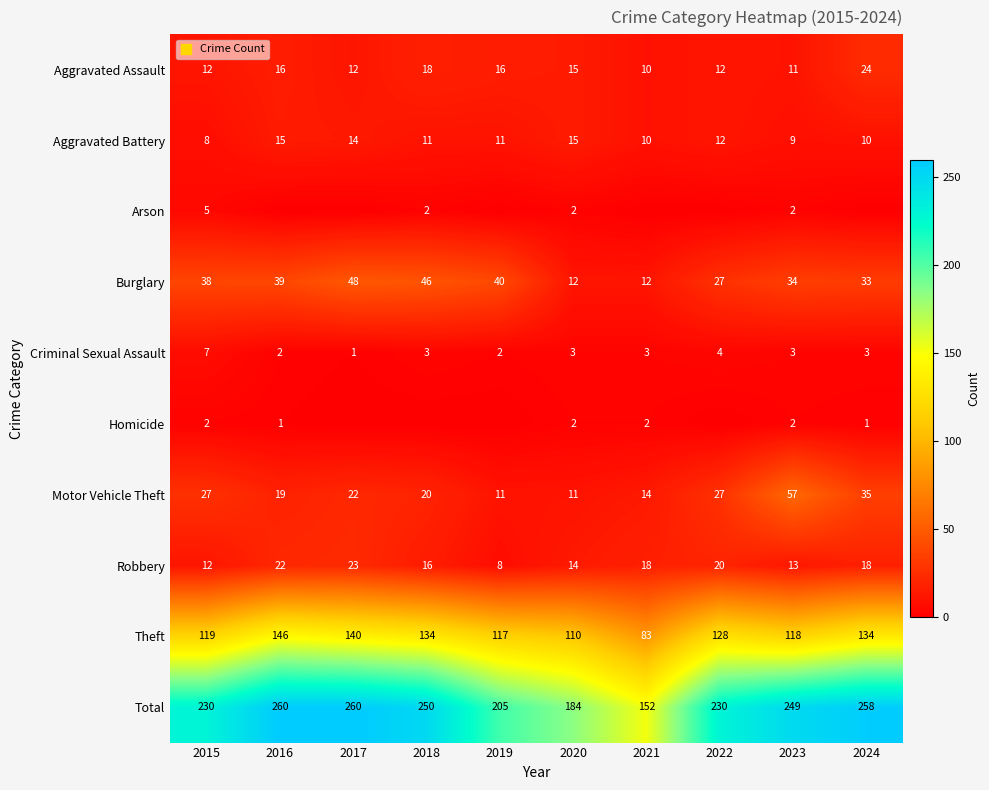

The value of Burglary at 2021 is 4. True or false?

False